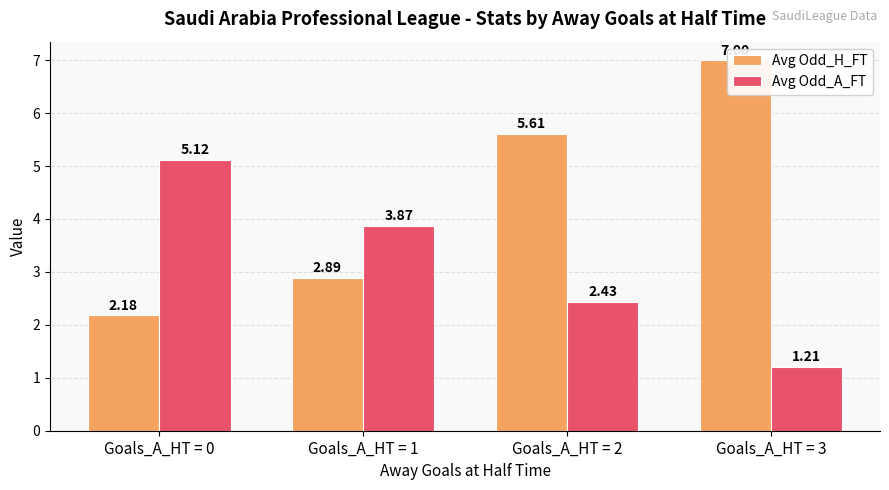

What is the sum of all Avg Odd_H_FT values?

17.7